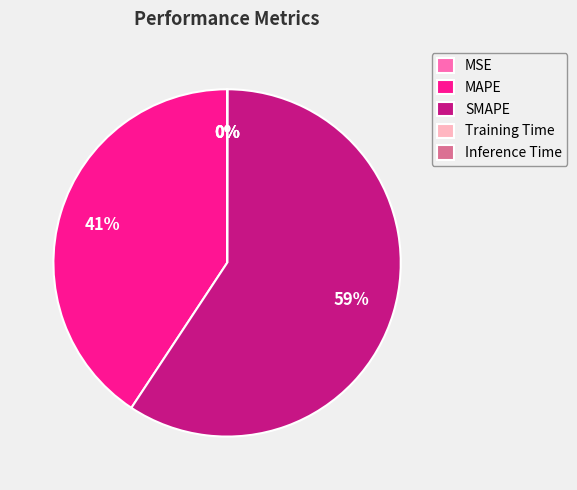

The SMAPE slice represents 59% of the pie. True or false?

True